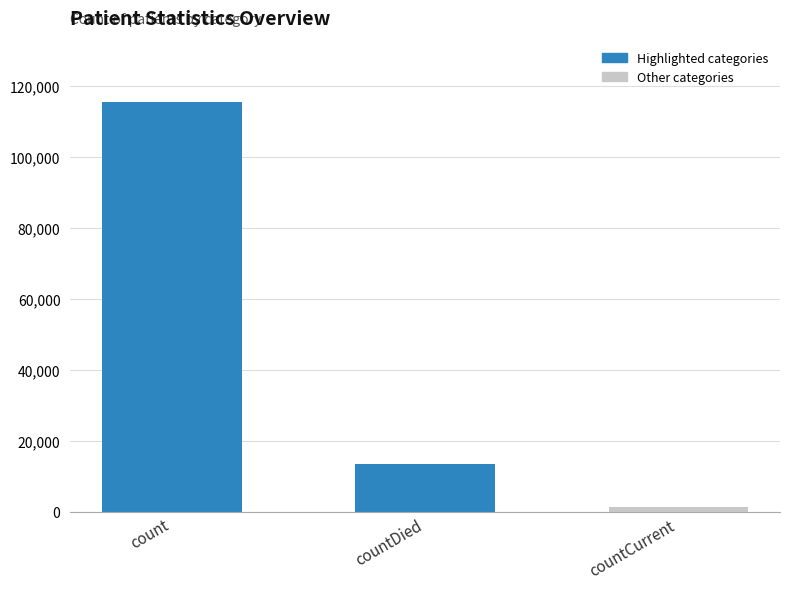

What is the average value?

43368